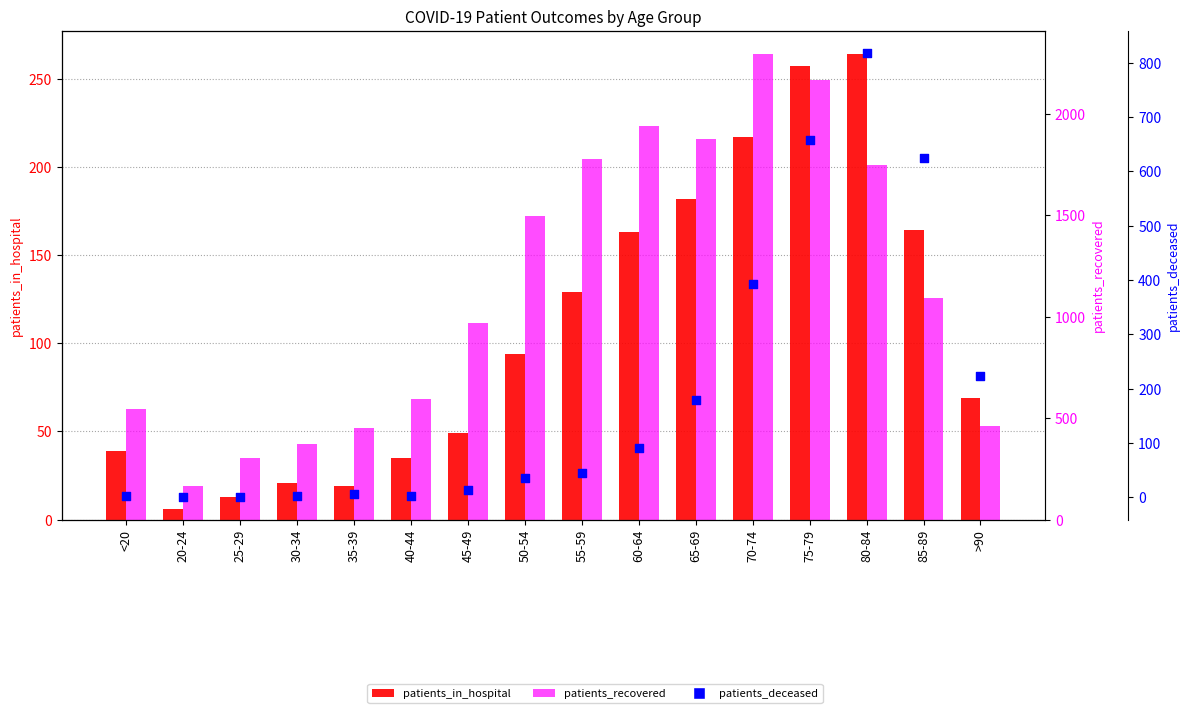

What is the total value across all series at >90?

754